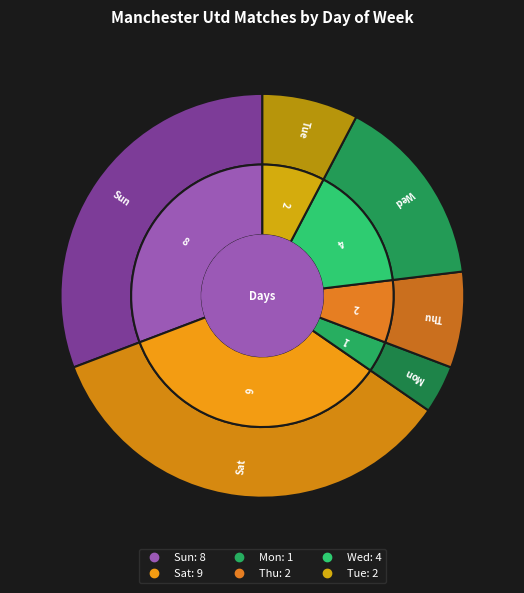

To the nearest percent, what percentage of the pie is Mon?

4%